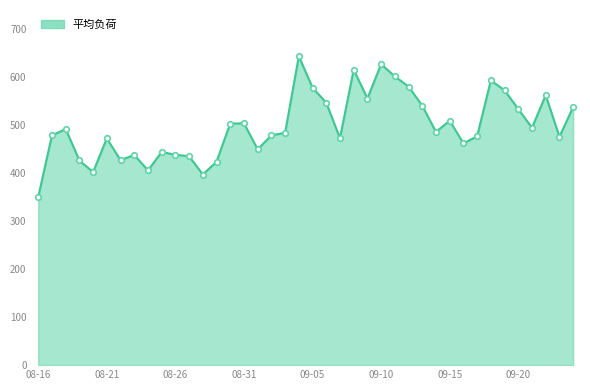

What is the maximum value shown in the chart?

644.0